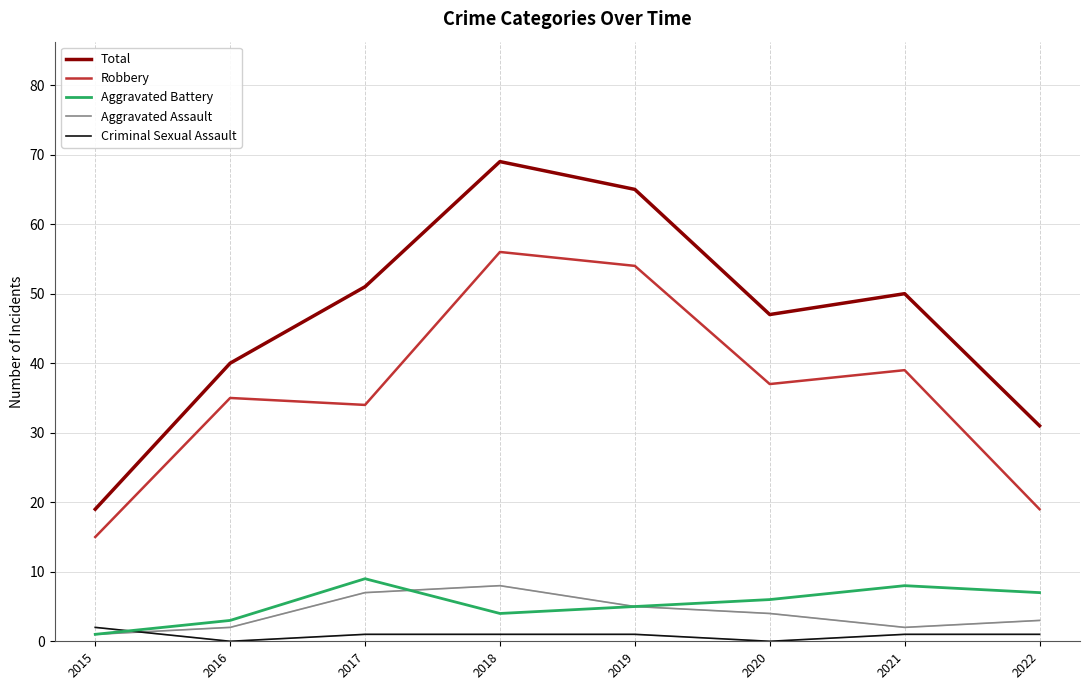

List the series in order of their peak value, highest first.

Total, Robbery, Aggravated Battery, Aggravated Assault, Criminal Sexual Assault